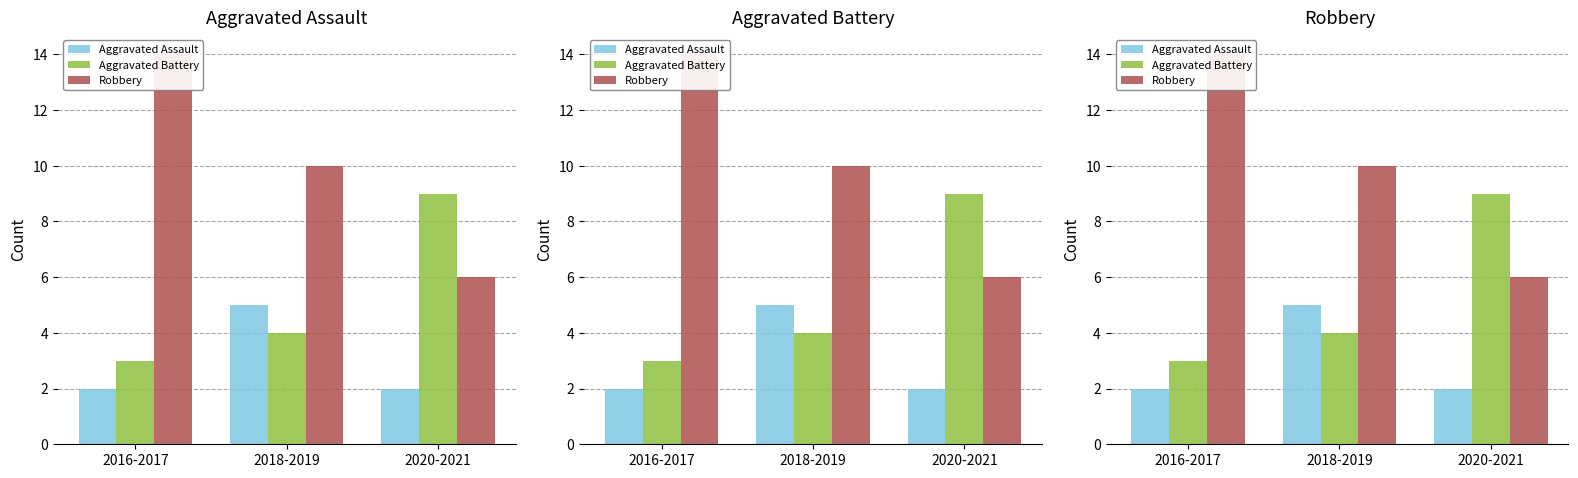

How many Robbery values are between 6 and 14?

3